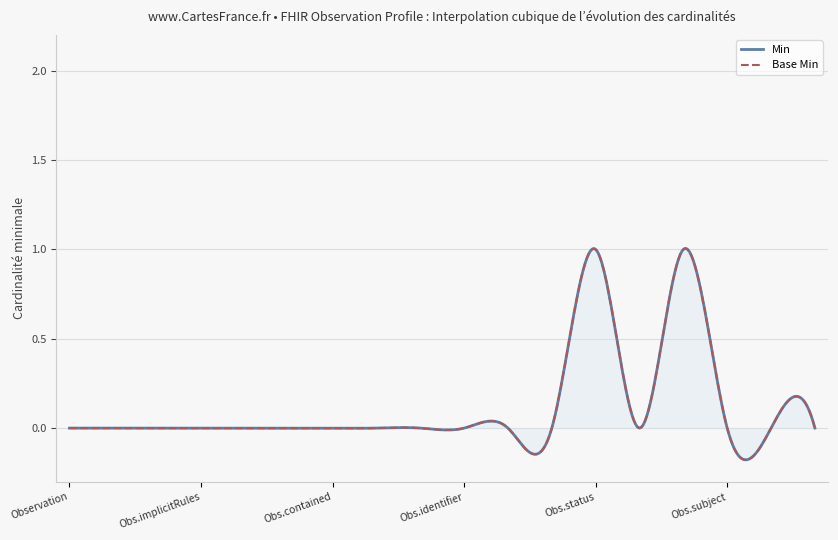

How many interior local peaks does the Min series have?

2